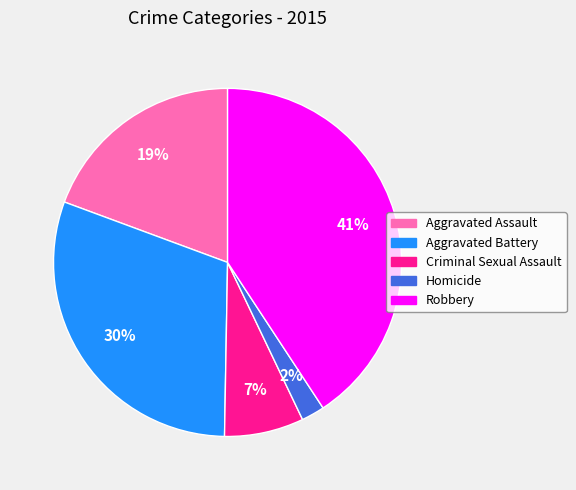

Which slice is the largest?

Robbery